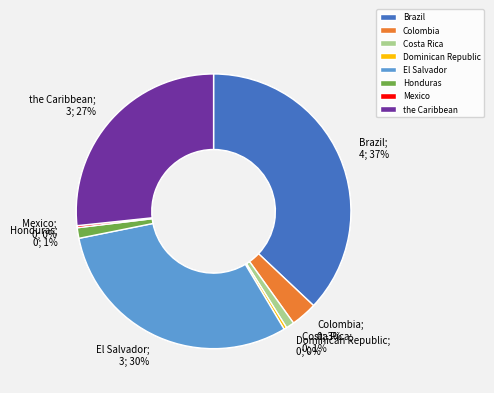

Which category has the smallest portion of the pie?

Mexico